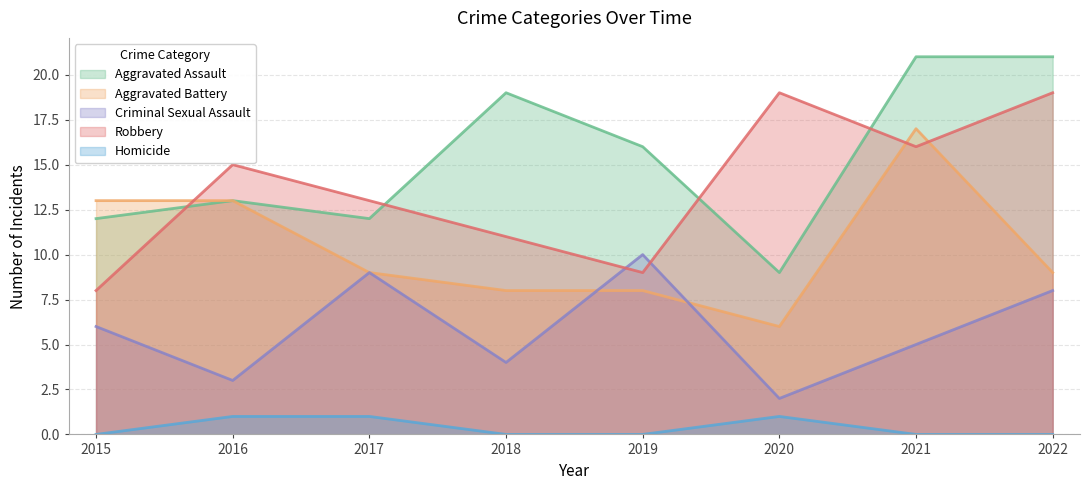

Rank the series by their maximum value, from highest to lowest.

Aggravated Assault, Robbery, Aggravated Battery, Criminal Sexual Assault, Homicide